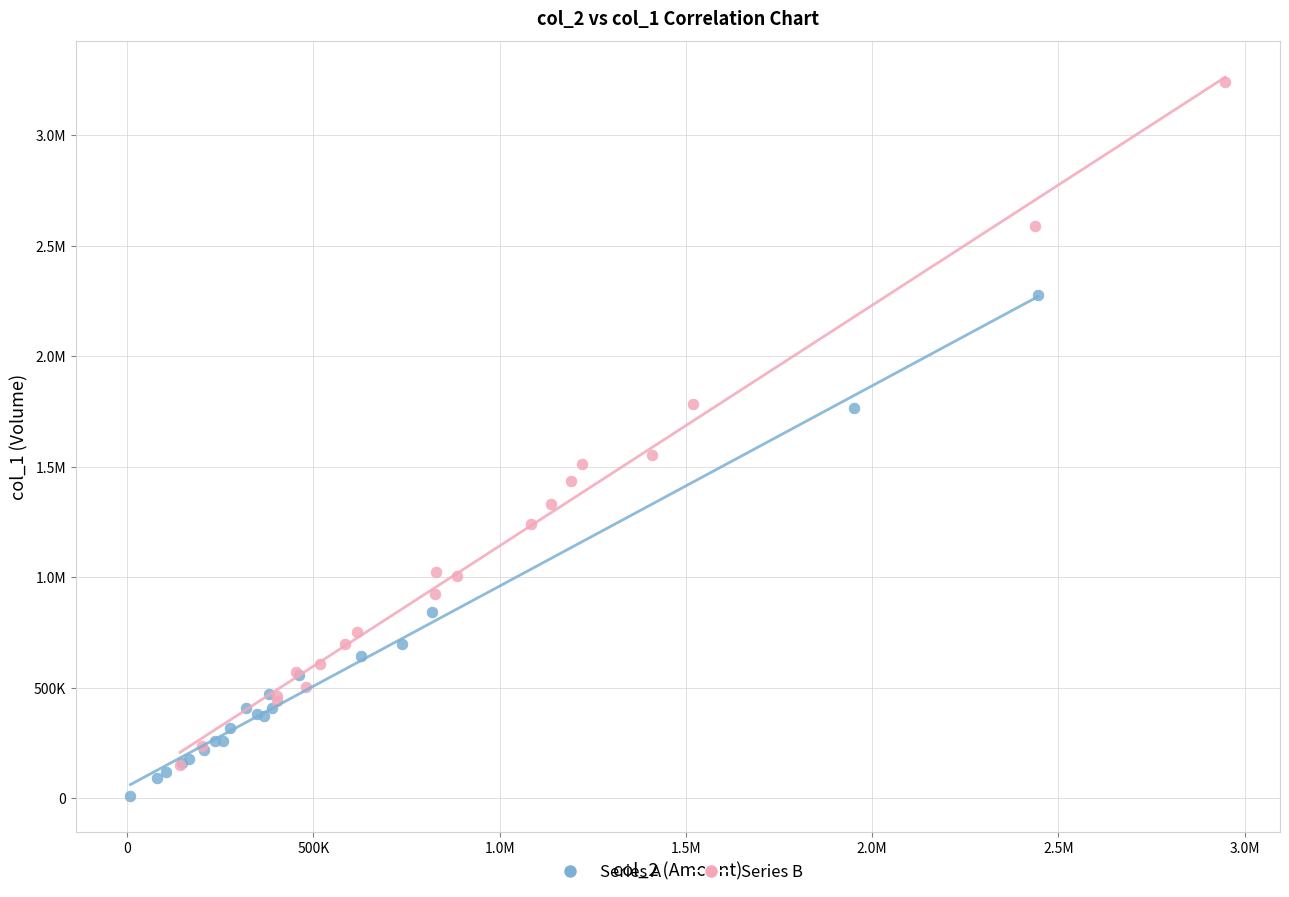

What are all the series names shown in the legend?

Series A, Series B